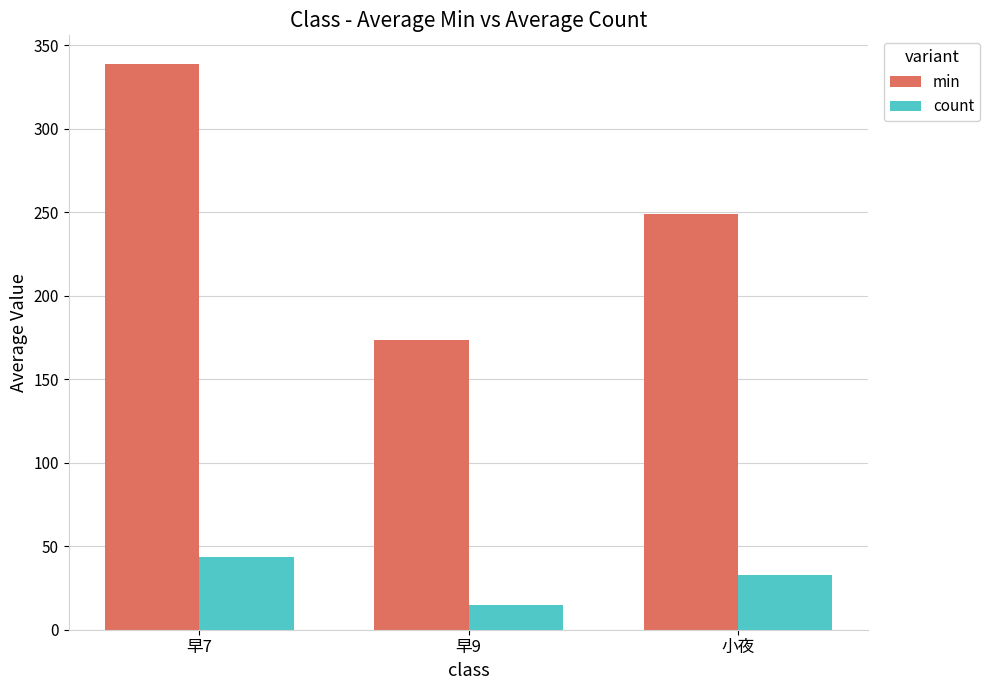

Which series has the widest spread of values?

min